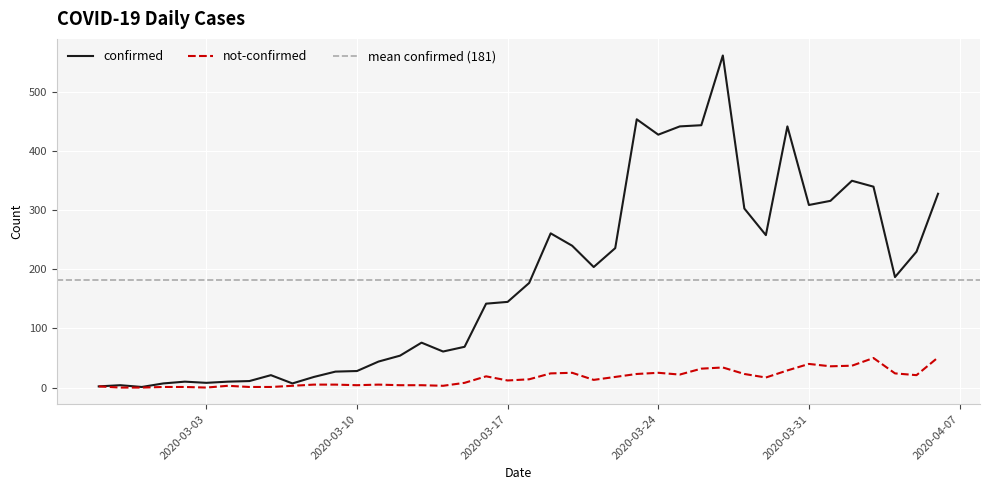

Between 2020-03-18 and 2020-04-01, which series saw the biggest shift?

confirmed